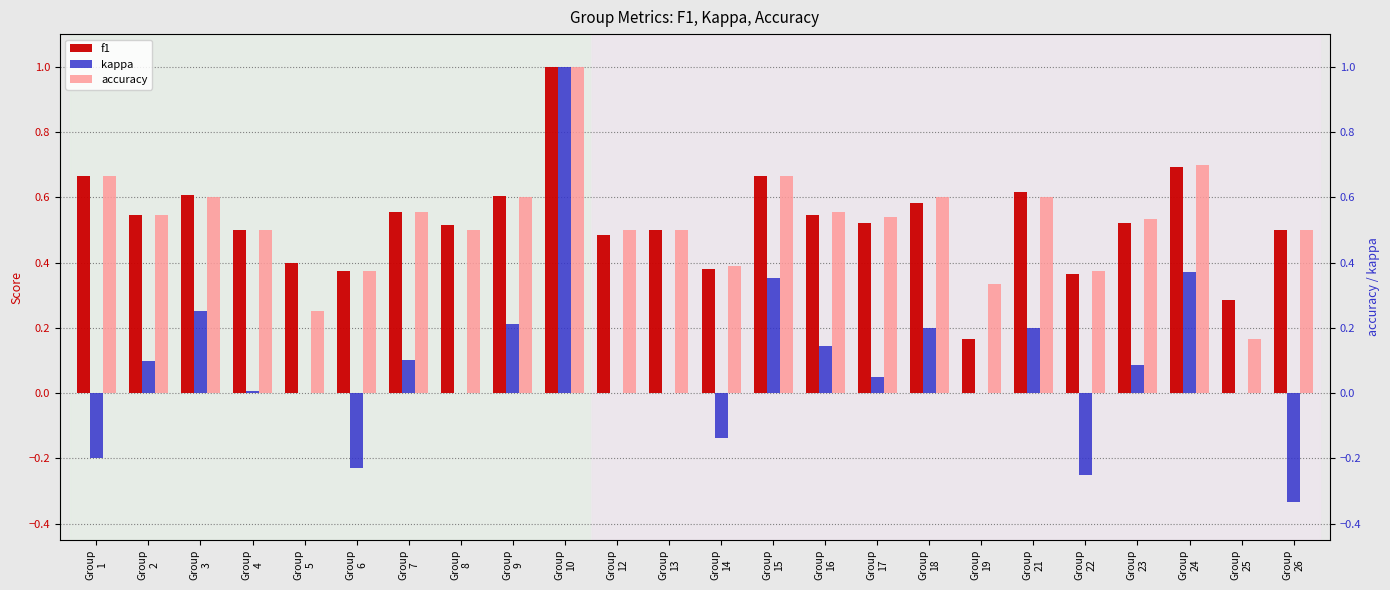

How many data points does each series have?

24